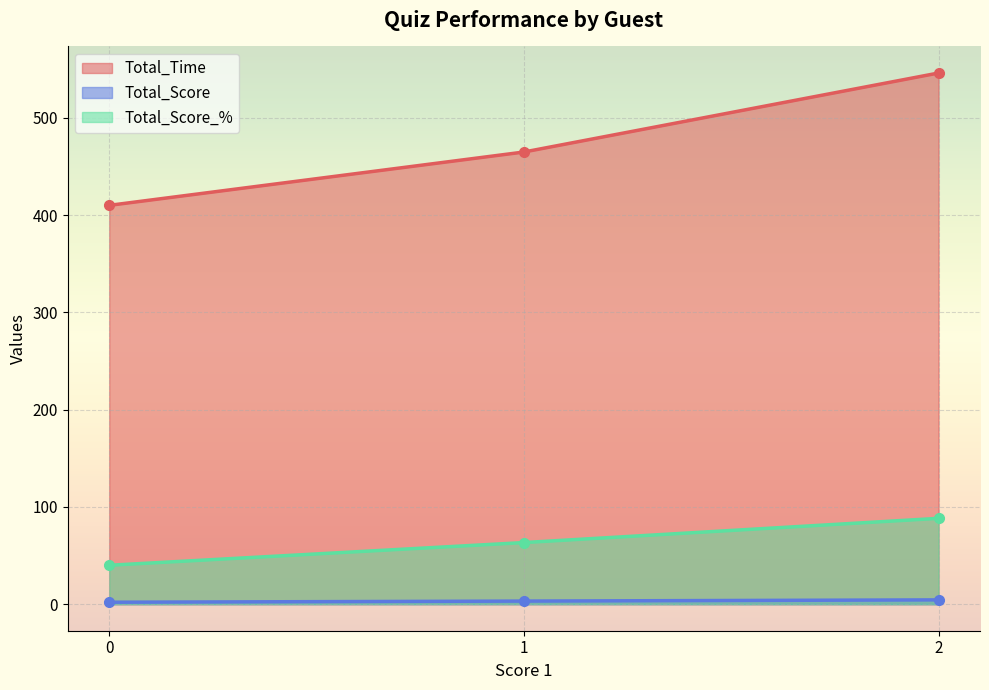

What is the sum of all Total_Score_% values?

191.6